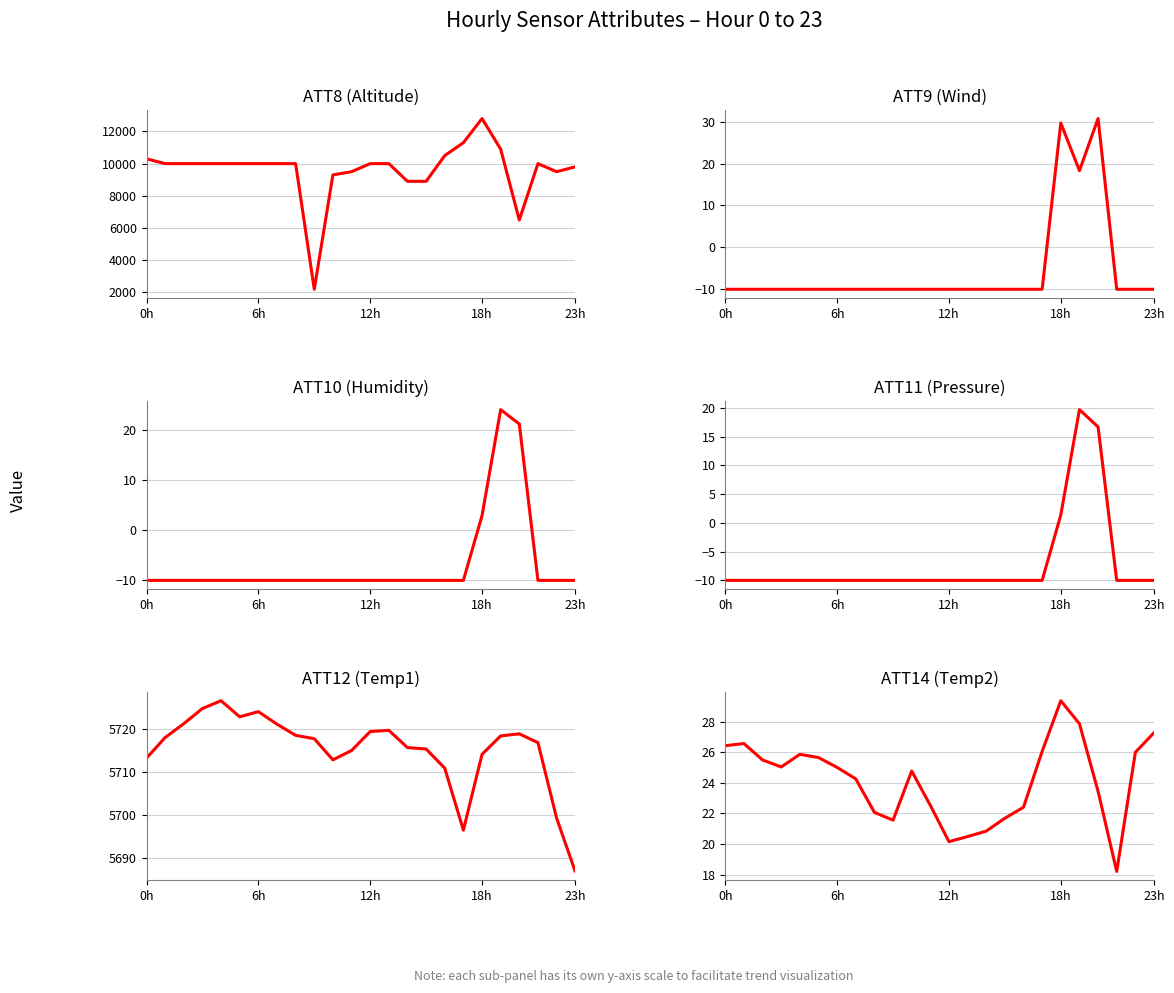

What is the total value across all series at 8?

15710.7